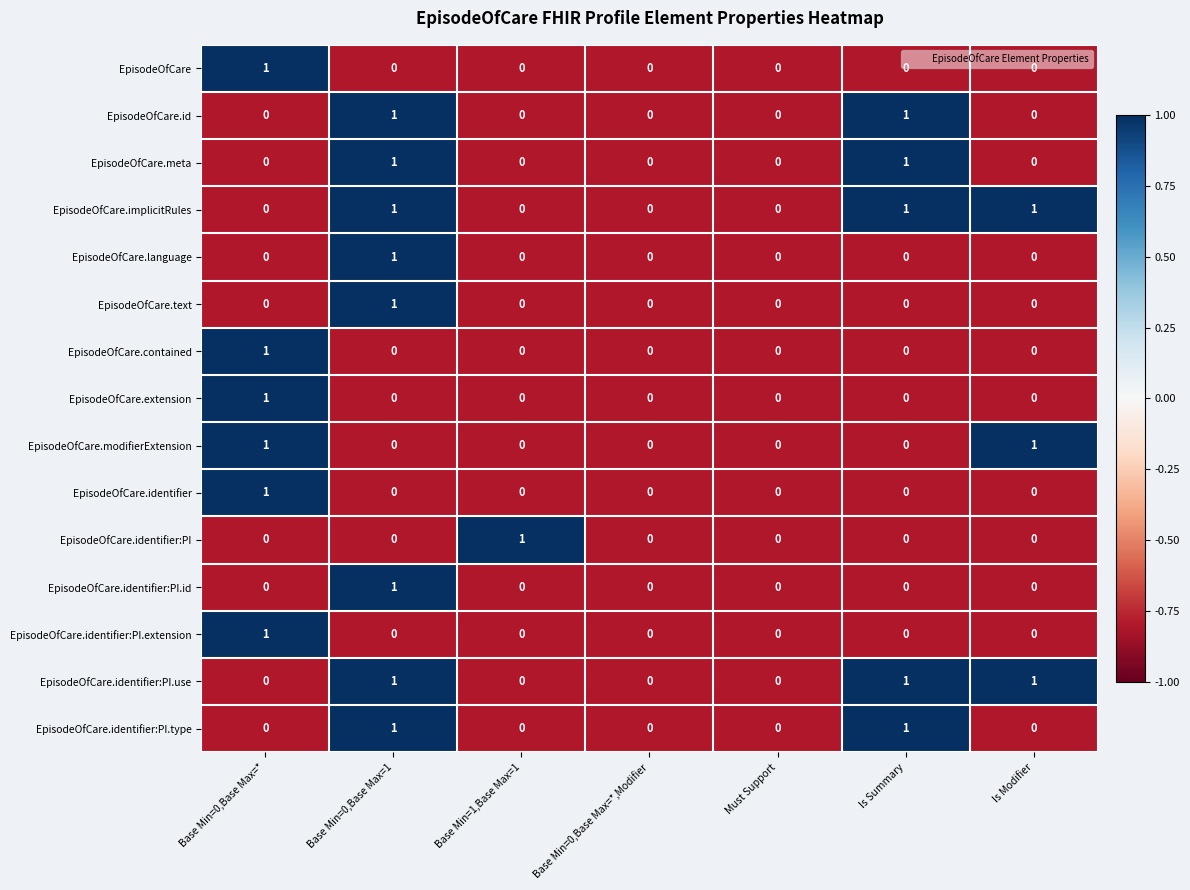

Count the EpisodeOfCare.id values in the range 0 to 1.

7